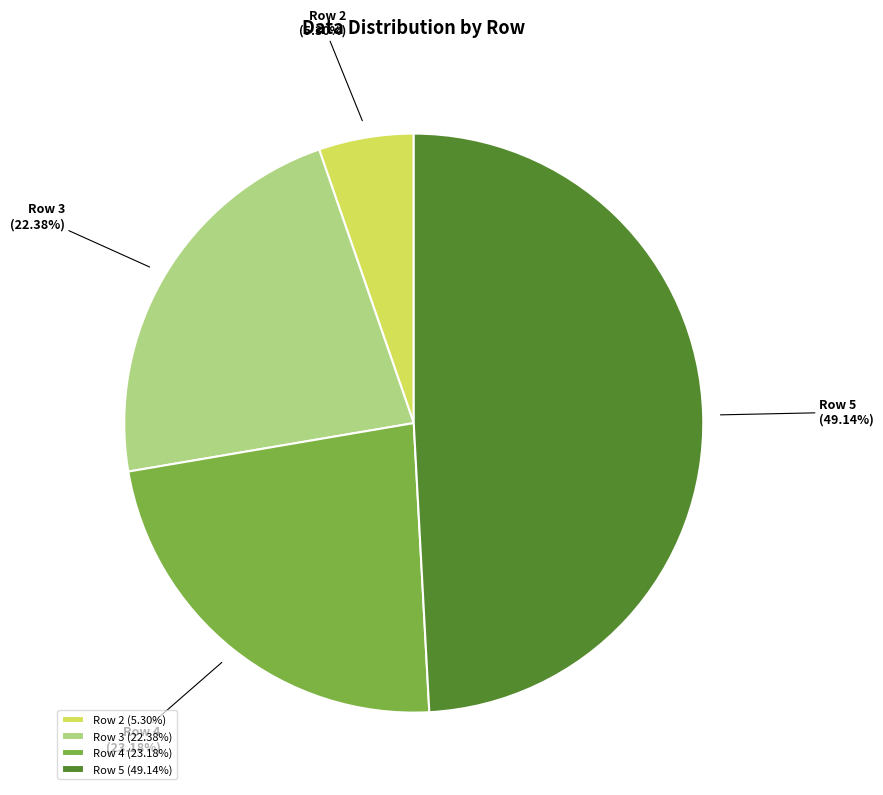

To the nearest percent, what is the combined percentage of Row 4 and Row 2?

28%